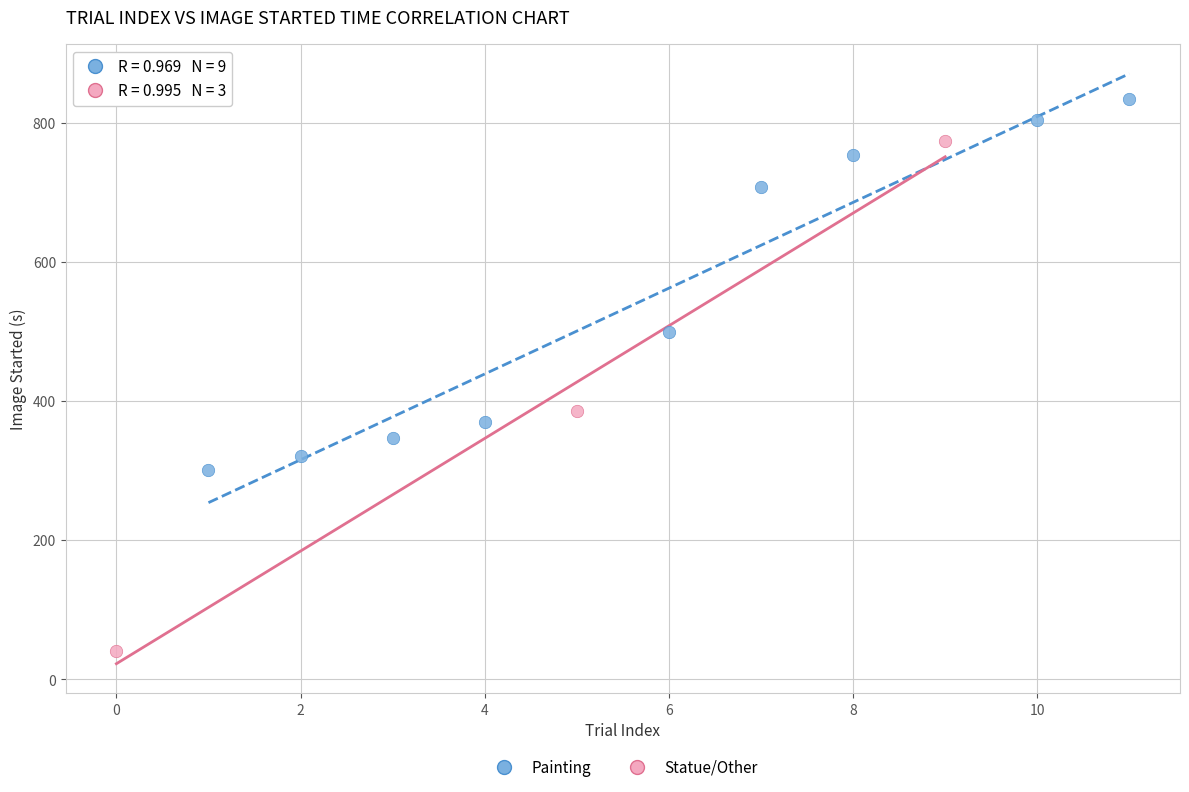

What are all the series names shown in the legend?

Painting, Statue/Other